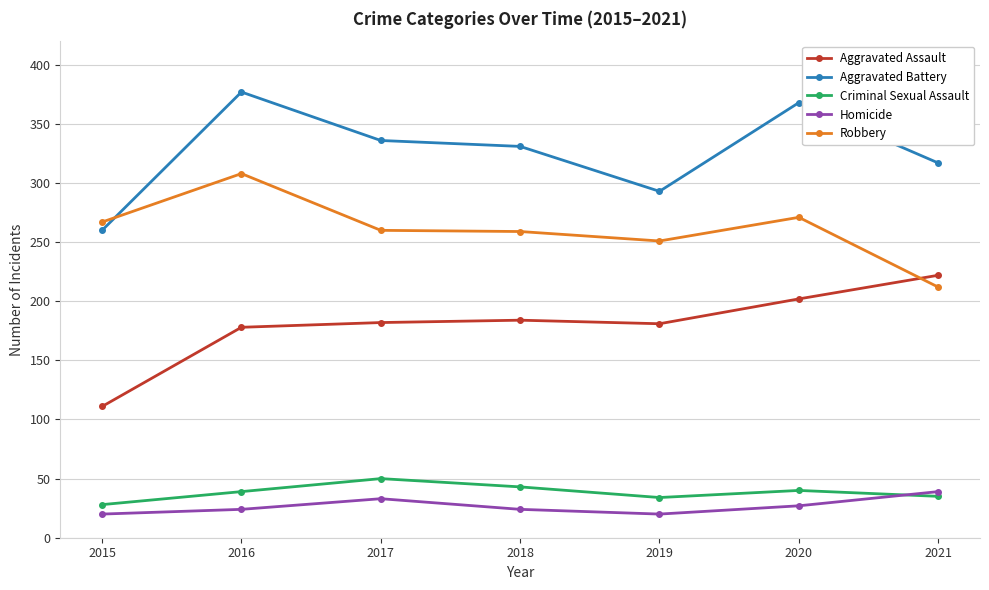

True or false: Criminal Sexual Assault and Aggravated Battery cross at least once.

False